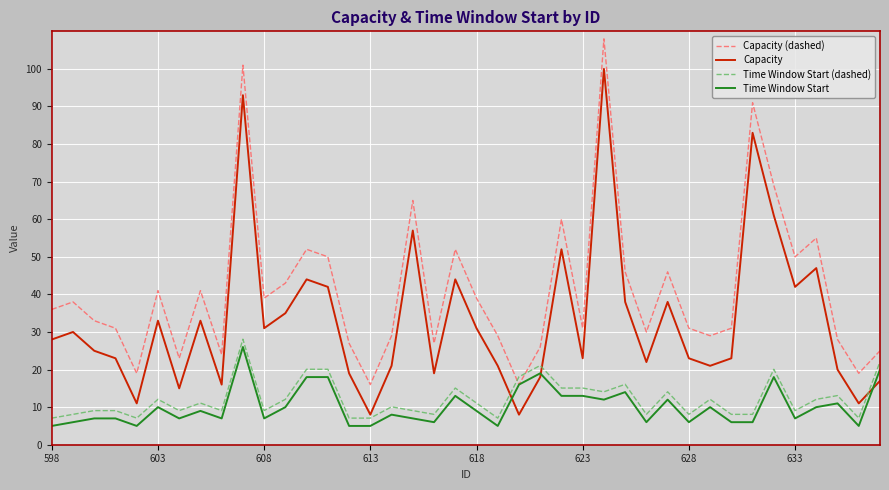

What is the minimum value for Time Window Start (dashed)?

7.1